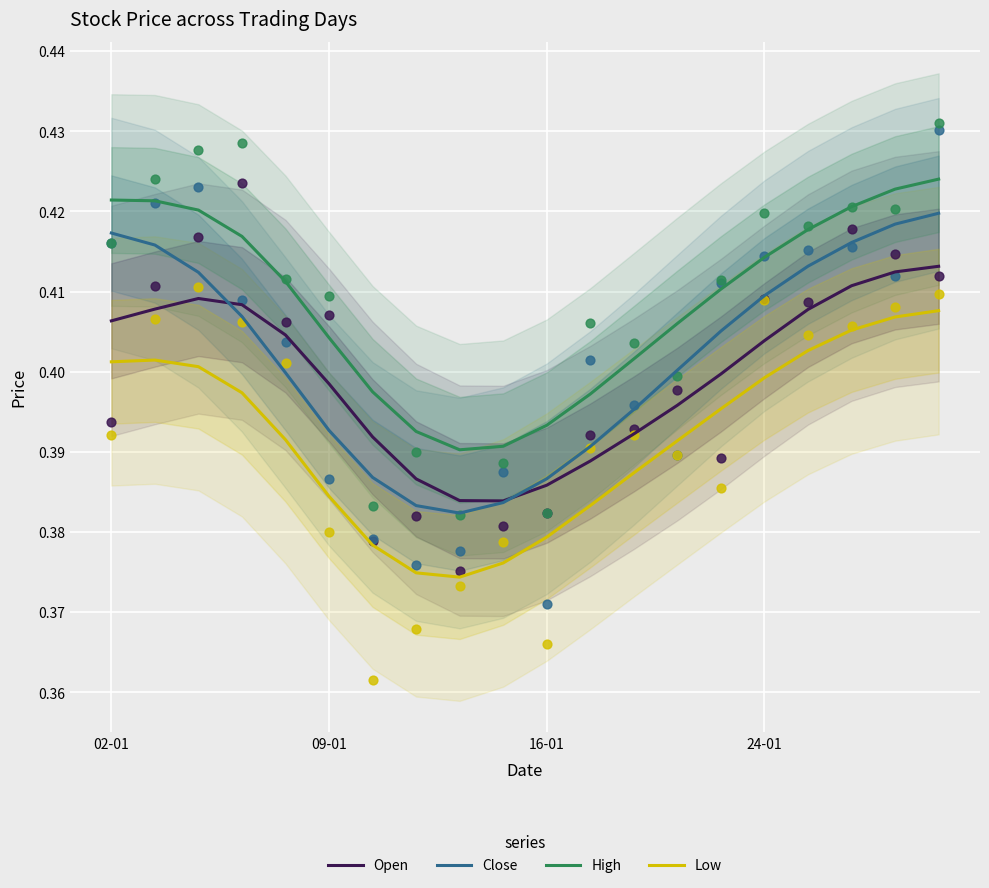

True or false: Low and Close intersect in this chart.

False